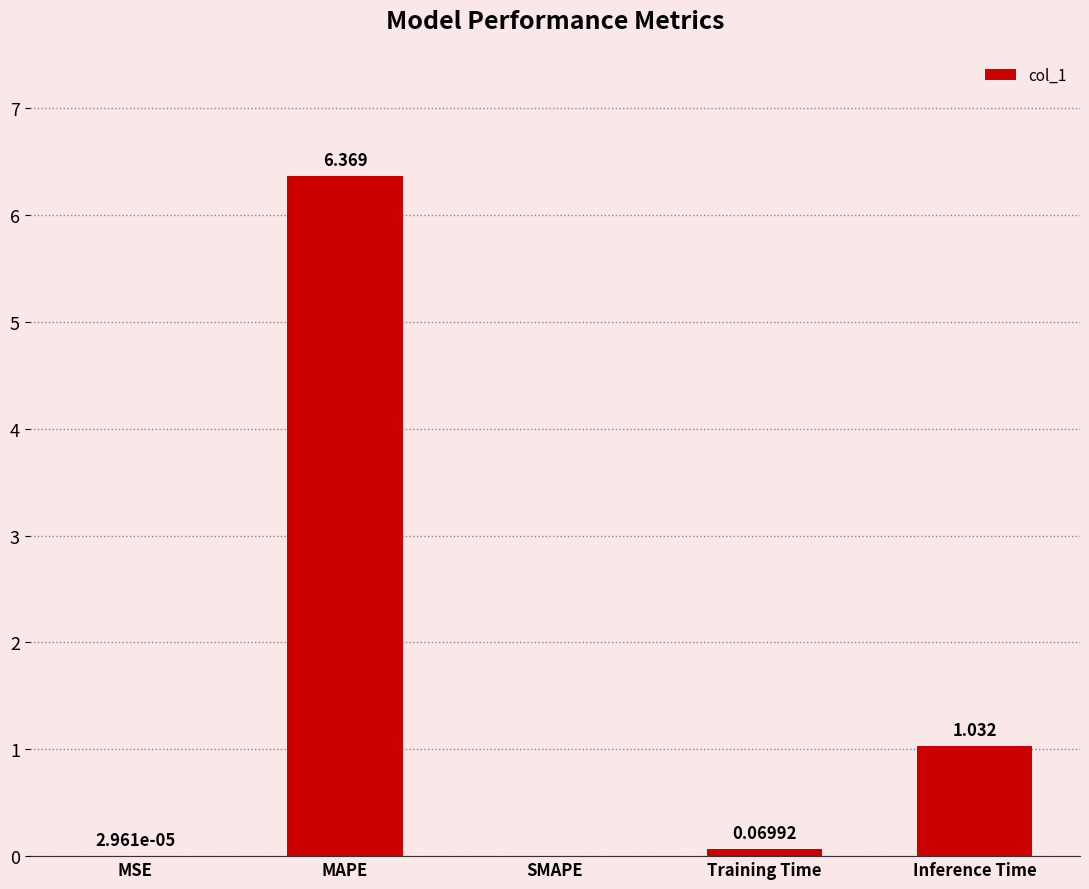

Between SMAPE and Training Time, which is larger?

Training Time